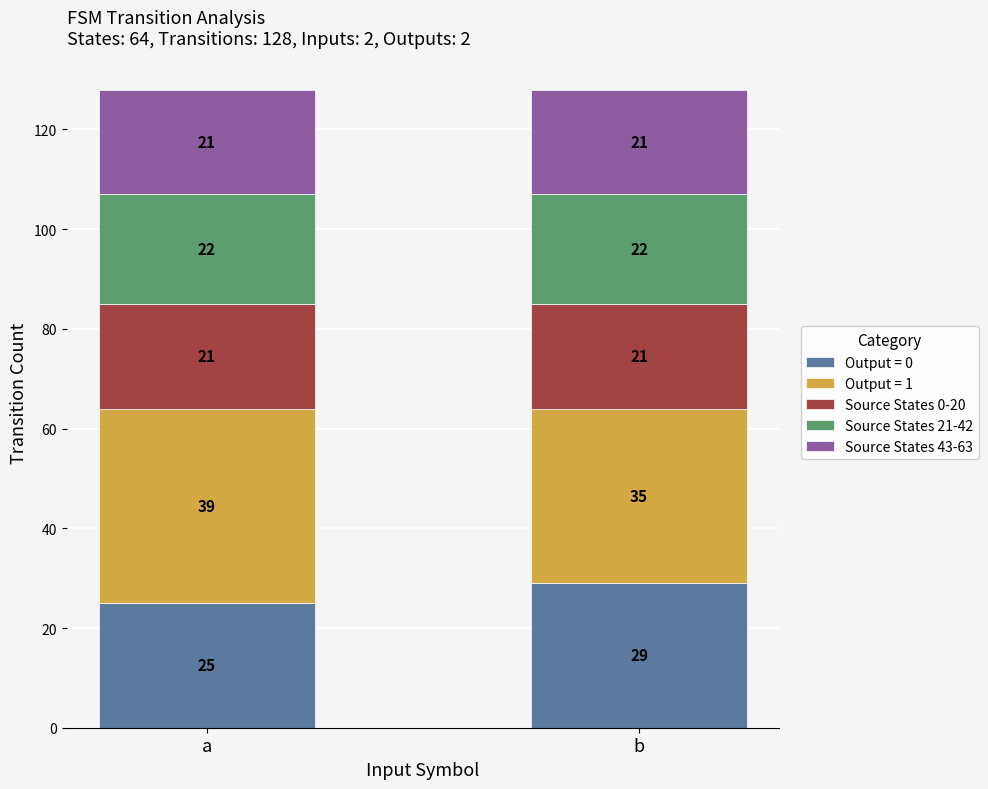

What is the lowest value of the Output = 0 series?

25